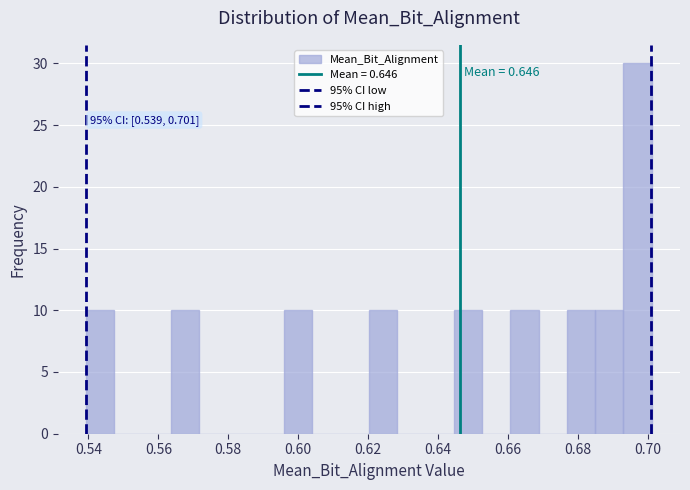

Which range on the x-axis has the tallest bar?

0.694 to 0.702